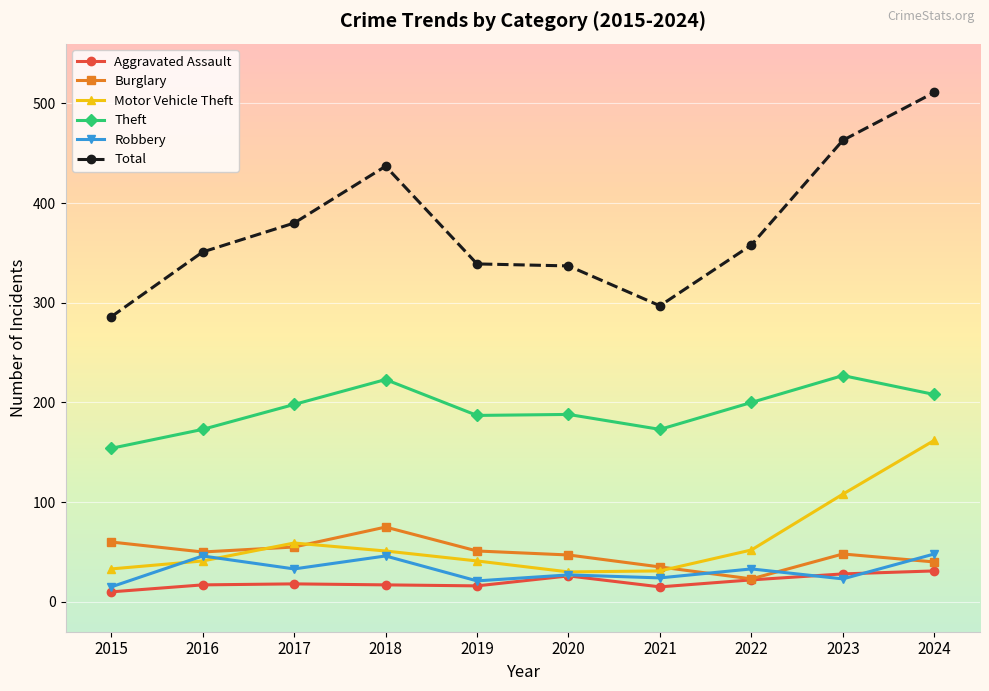

What is the greatest value displayed?

511